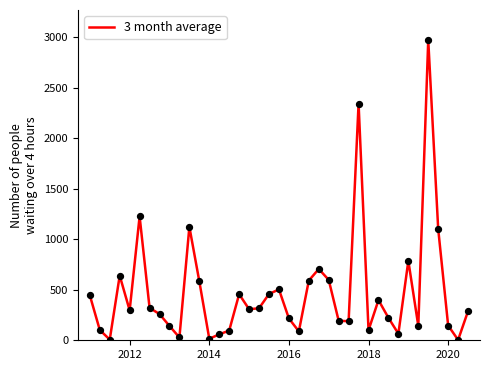

What is the difference between the maximum and minimum values?

2966.8